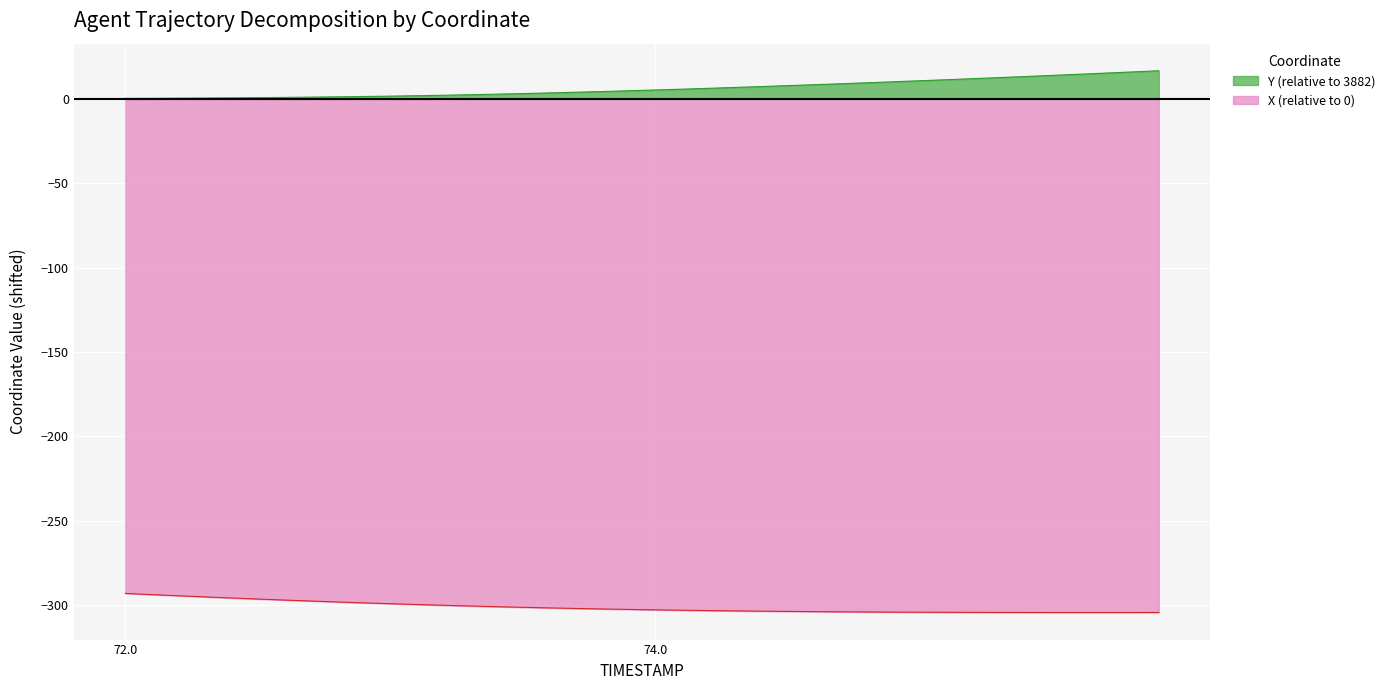

Which series has the largest total across all categories?

Y (relative to 3882)